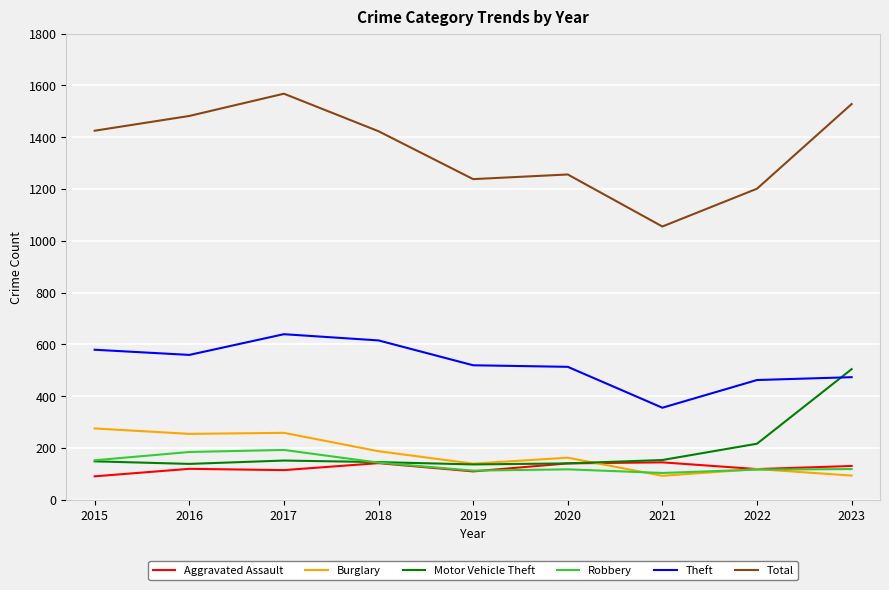

What is the greatest value displayed?

1568